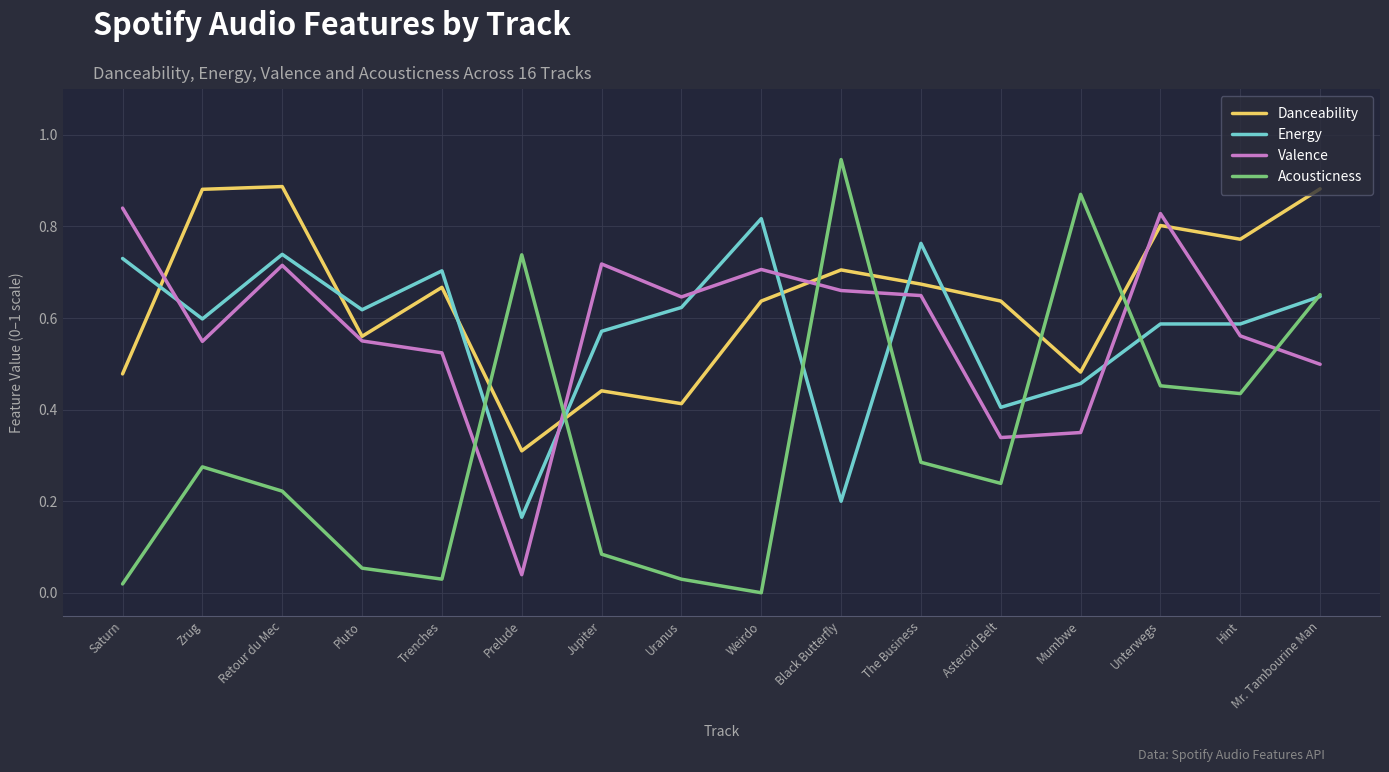

Which series has the widest spread of values?

Acousticness